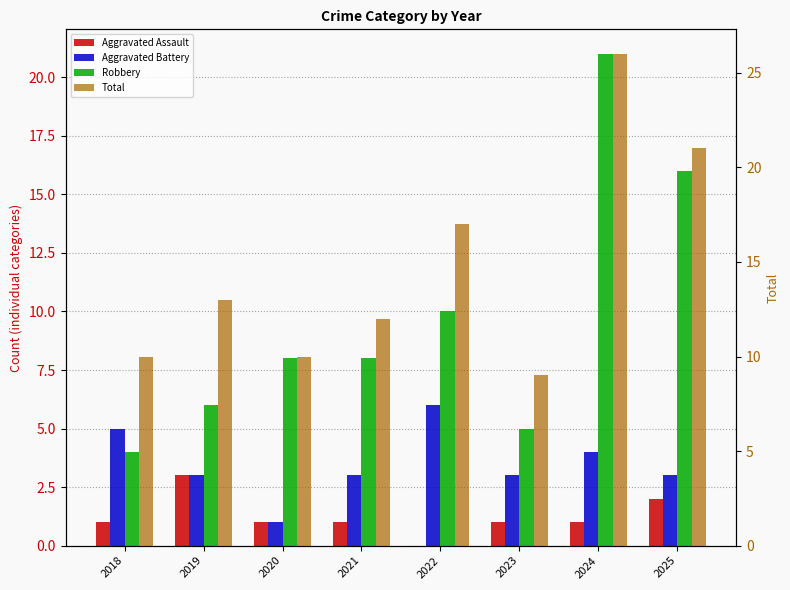

What is the sum of the Robbery values at 2024 and 2019?

27